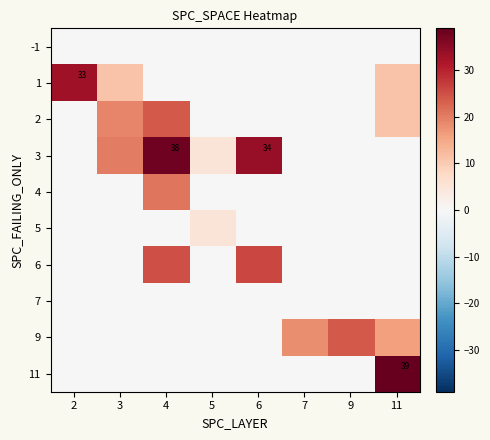

Rank the categories by 1 value from highest to lowest.

2, 3, 11, 4, 5, 6, 7, 9